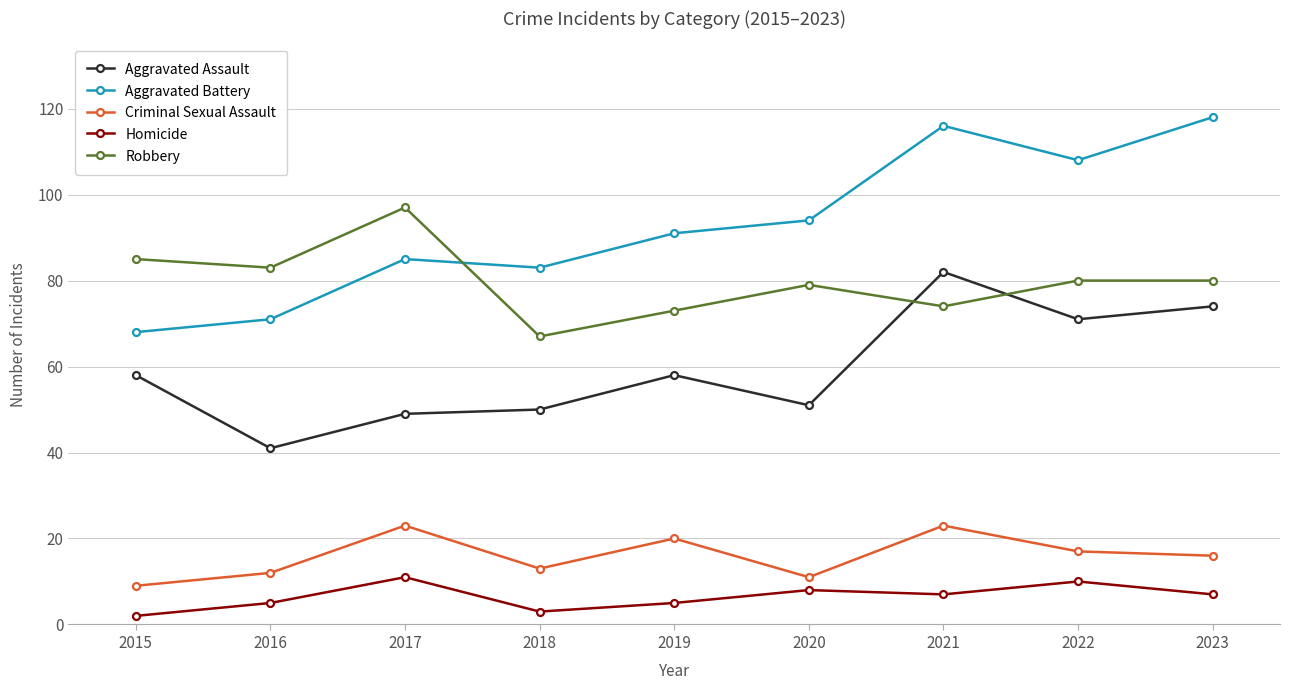

Where is the first local minimum for Aggravated Assault?

2016